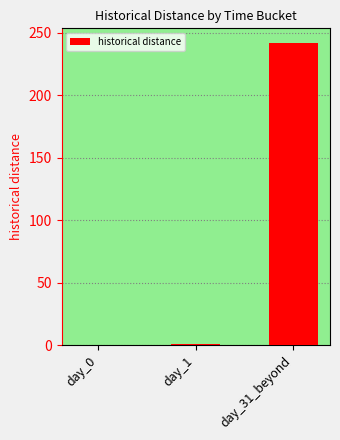

The value at day_0 is 0.0. True or false?

True